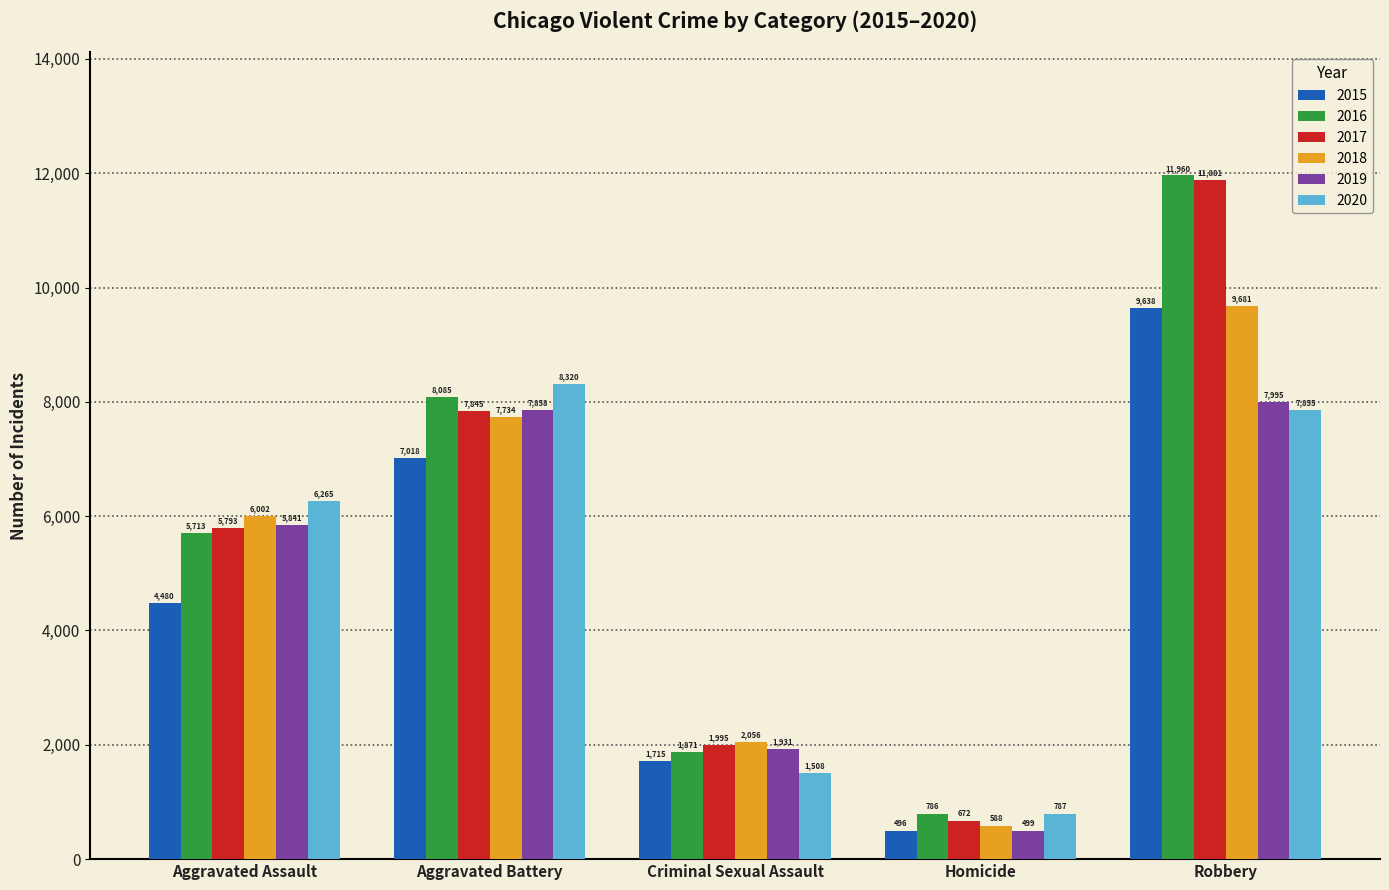

The 2020 series shows 3650 at Aggravated Battery. True or false?

False